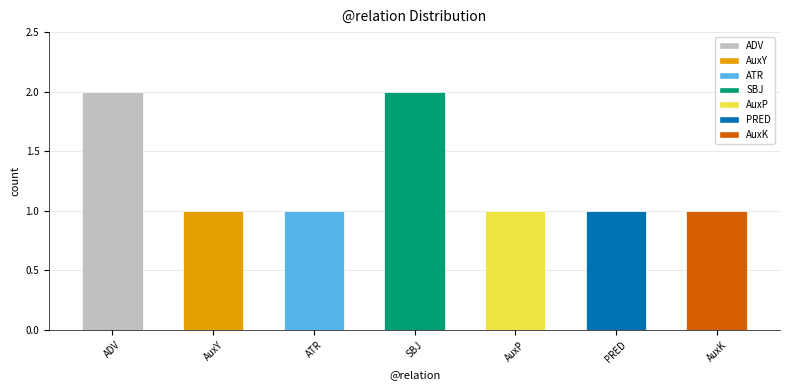

What is the ratio of the value at PRED to the value at ATR?

1.0